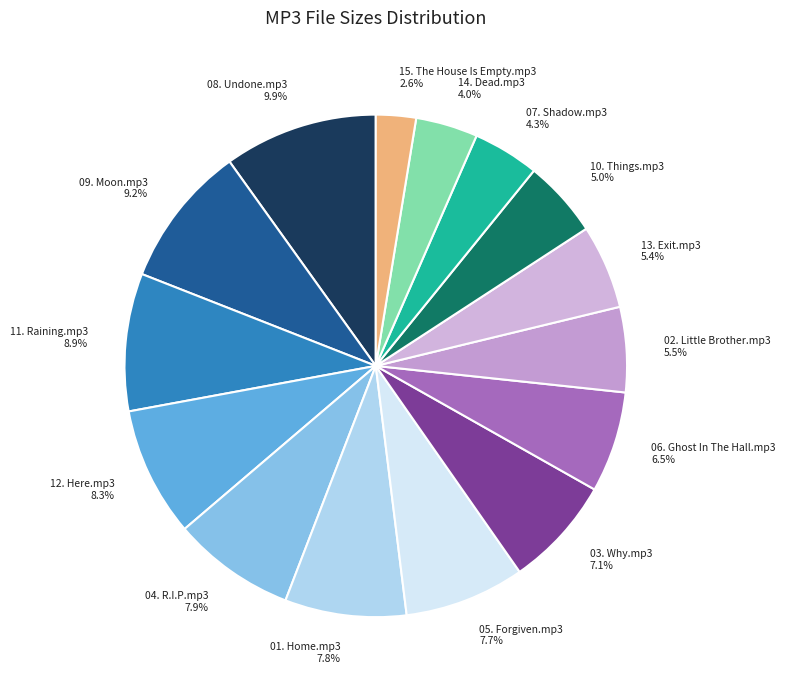

Is it true that 02. Little Brother.mp3 is 14% of the pie?

False